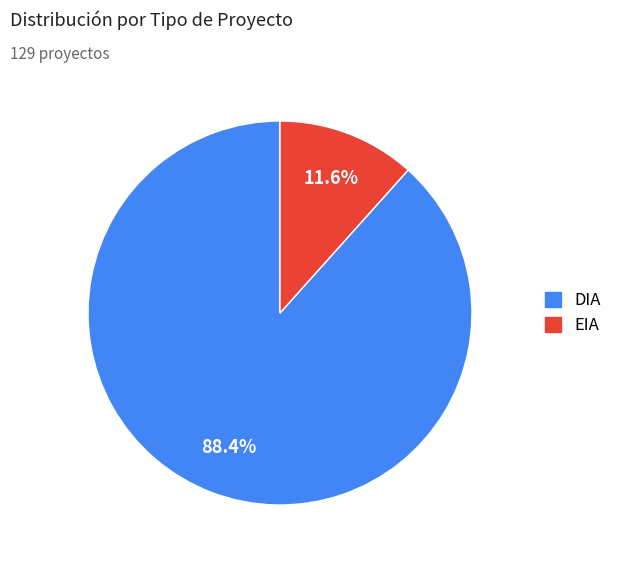

The DIA slice represents 76% of the pie. True or false?

False